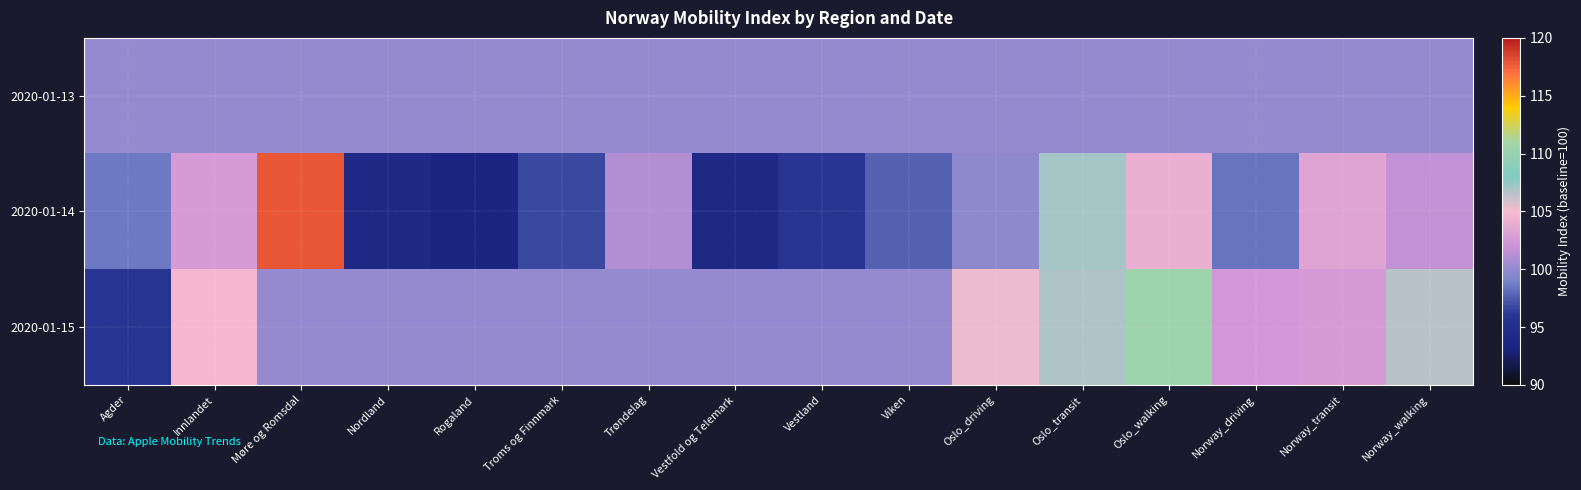

How many data points does each series have?

16